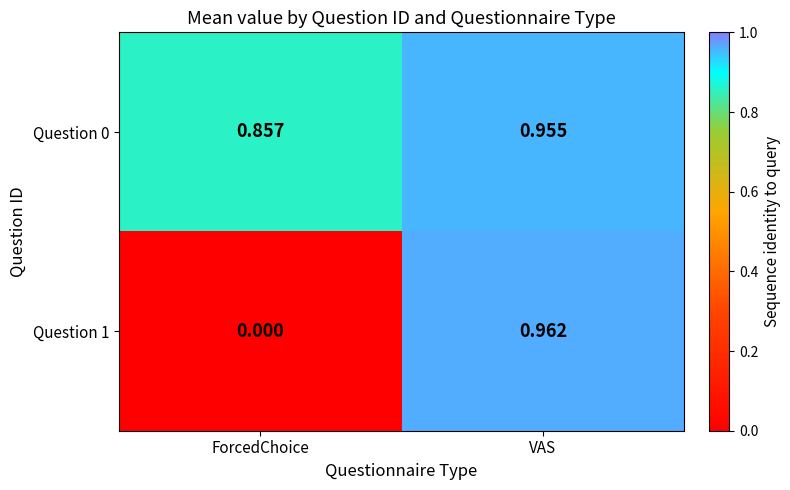

Which category has the lowest value in the Question 1 series?

ForcedChoice